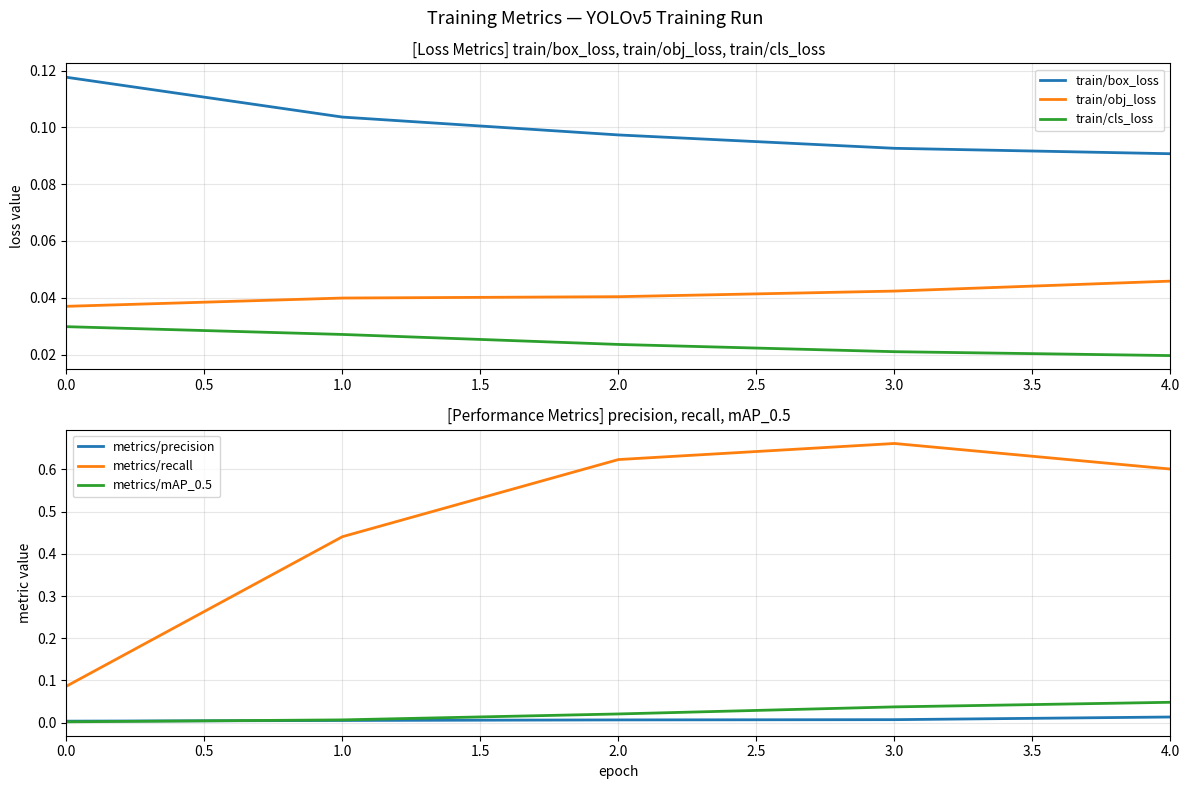

Reading right to left, transcribe all the data shown in this chart.

train/box_loss: 0.1	0.1	0.1	0.1	0.1
train/obj_loss: 0.0	0.0	0.0	0.0	0.0
train/cls_loss: 0.0	0.0	0.0	0.0	0.0
metrics/precision: 0.0	0.0	0.0	0.0	0.0
metrics/recall: 0.6	0.7	0.6	0.4	0.1
metrics/mAP_0.5: 0.0	0.0	0.0	0.0	0.0